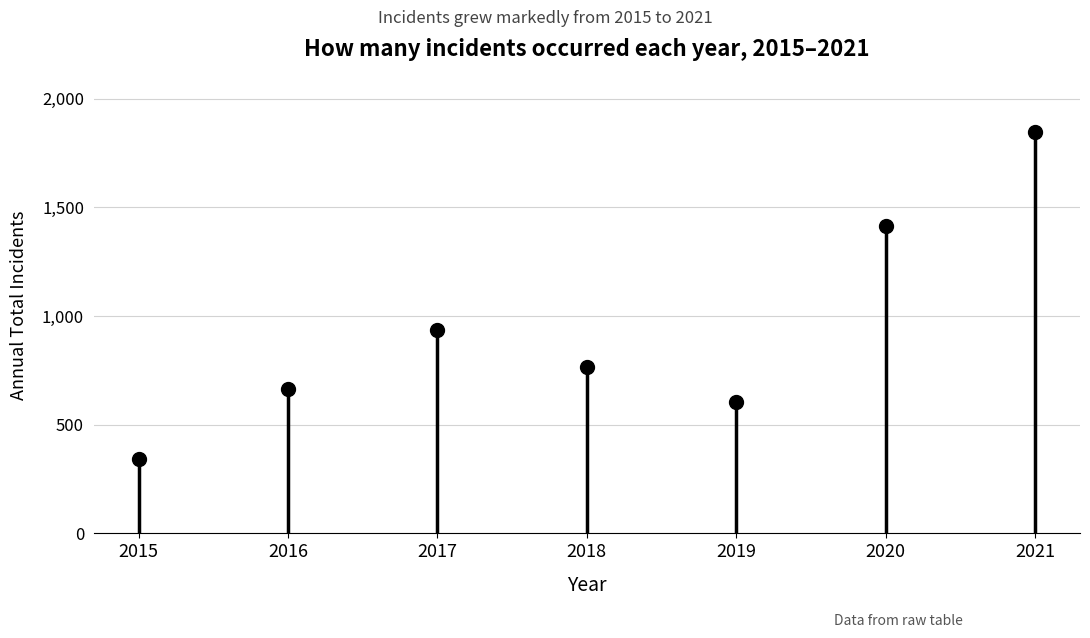

Between 2017 and 2021, which is larger?

2021